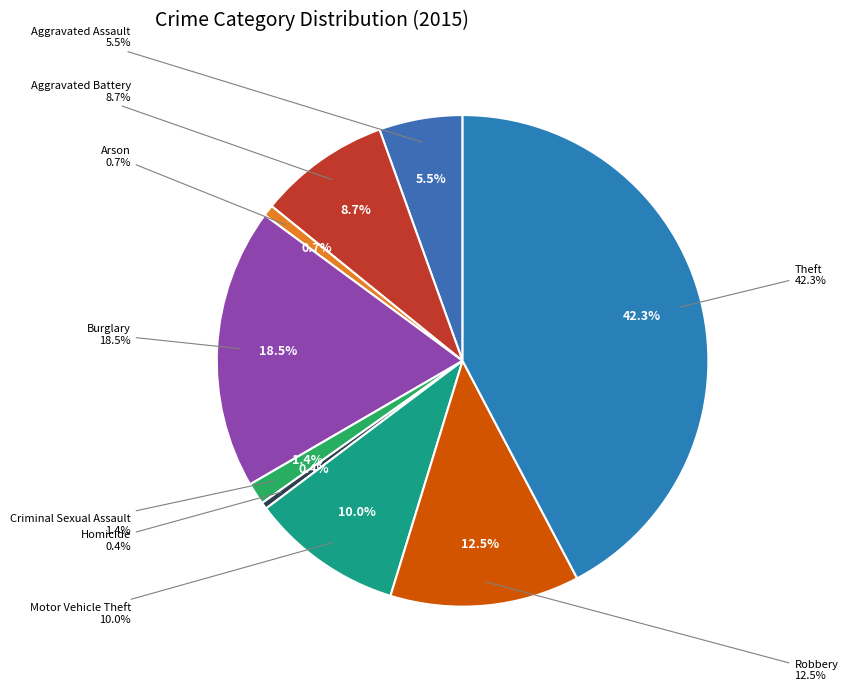

Which category has the biggest portion of the pie?

Theft